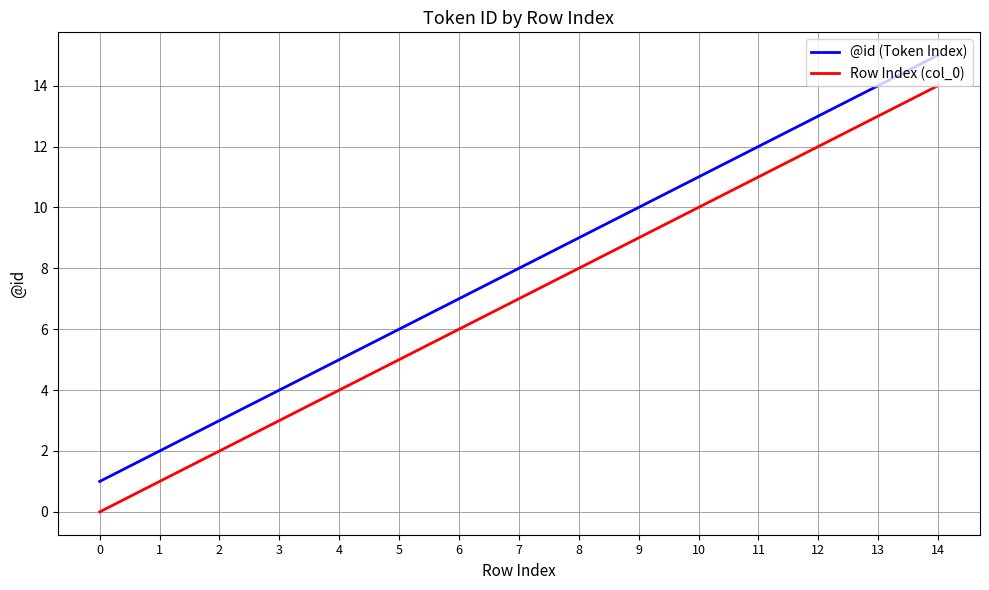

At which label is @id (Token Index) closest to 8?

7